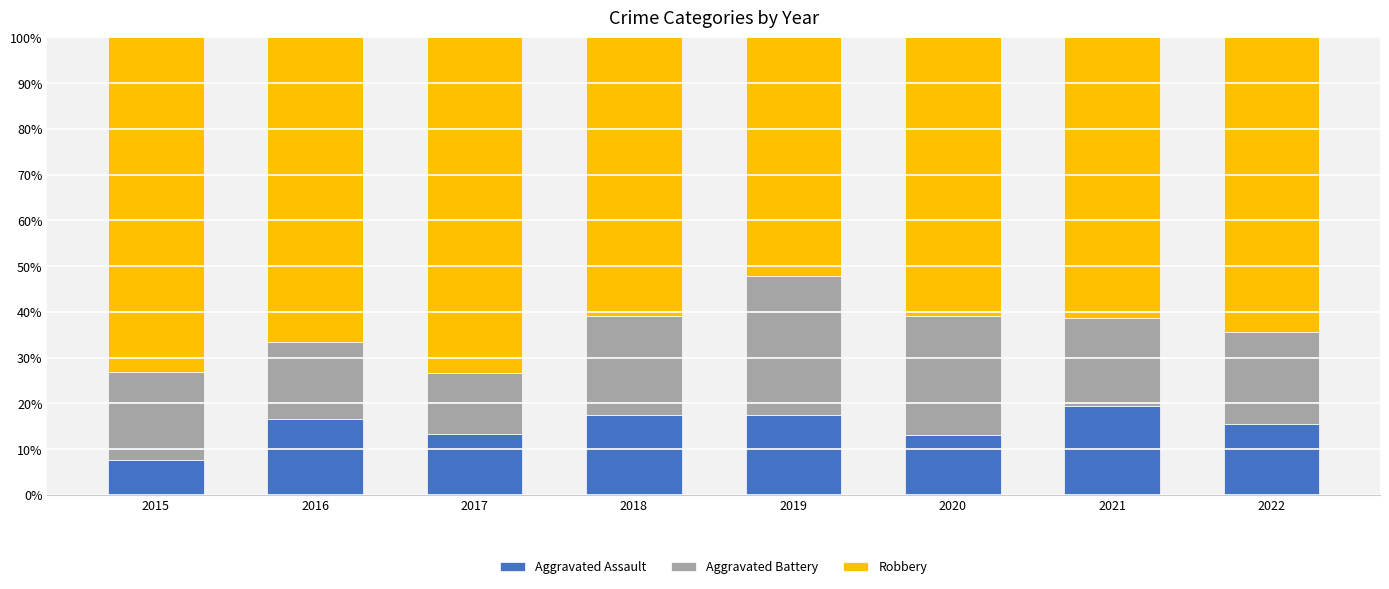

What is the total value across all series at 2019?

100.0